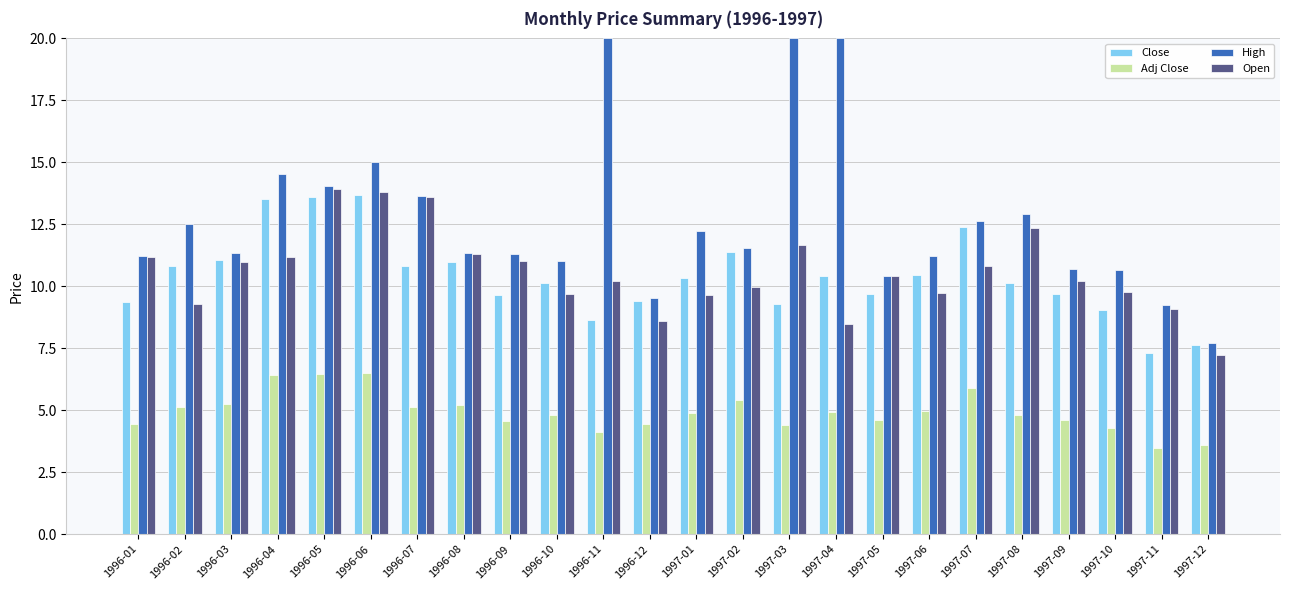

Rank the series by their maximum value, from highest to lowest.

High, Open, Close, Adj Close